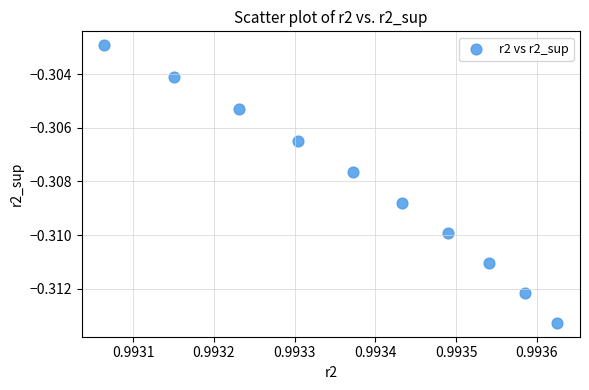

What is the average X value?

1.0